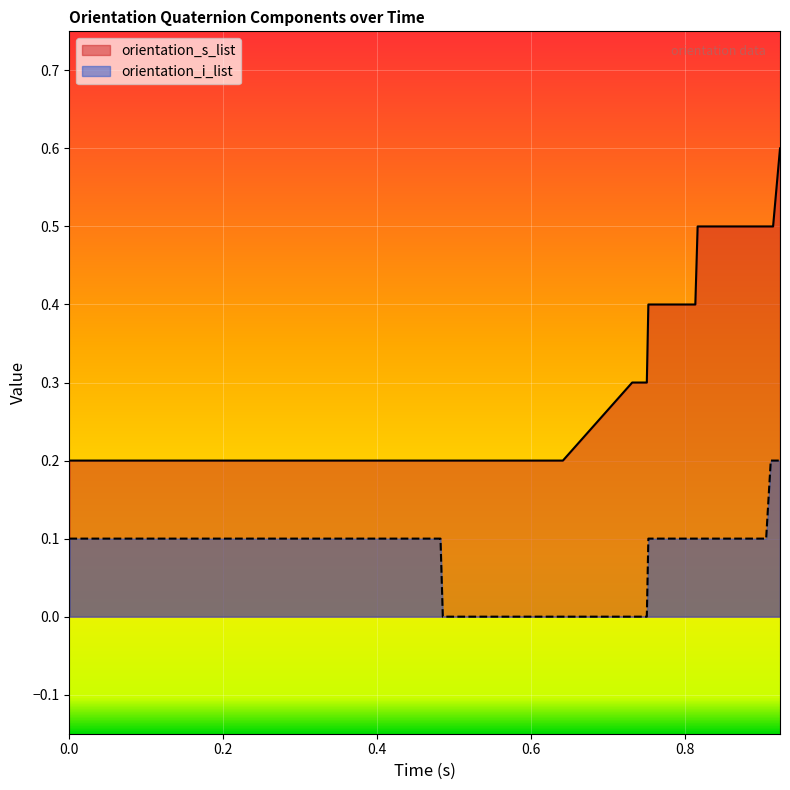

What position from the left is 0.121?

7